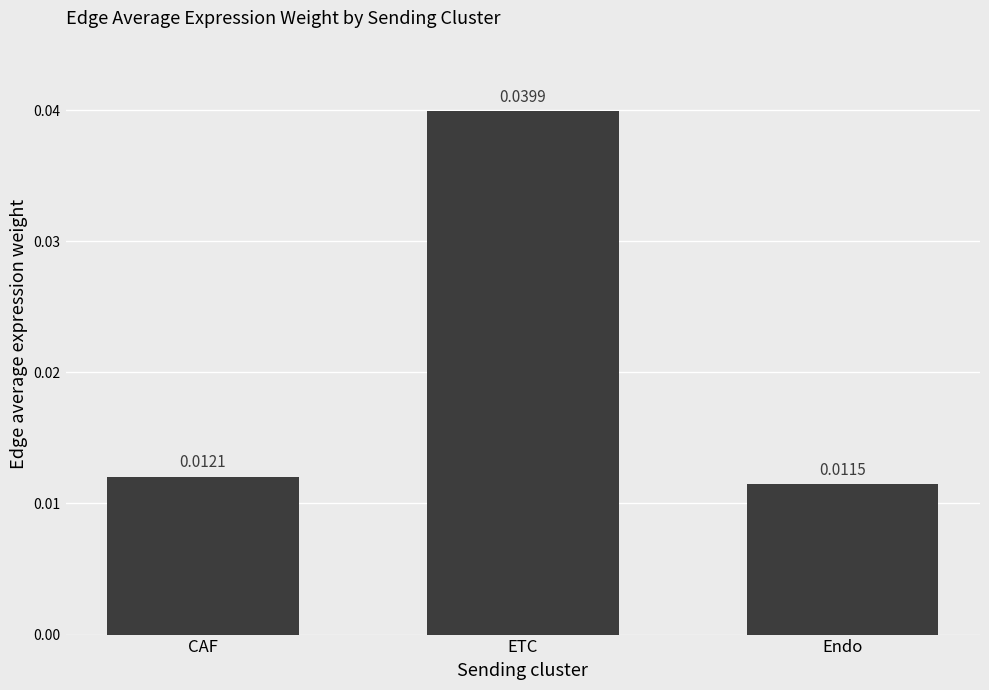

Does the chart contain any negative values?

No